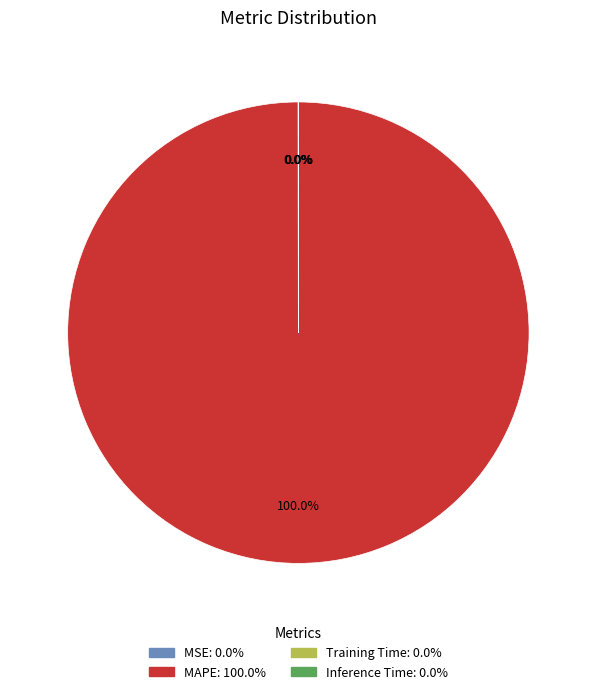

To the nearest percent, what is the average slice percentage?

25%